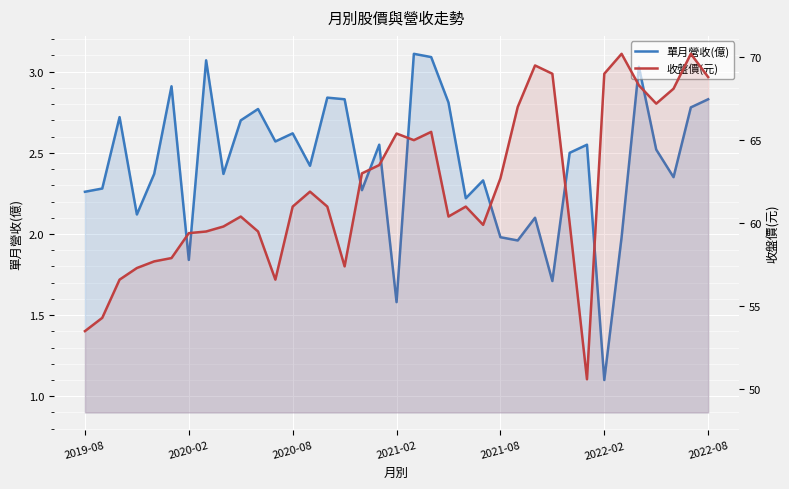

Which series has the largest total across all categories?

收盤價(元)